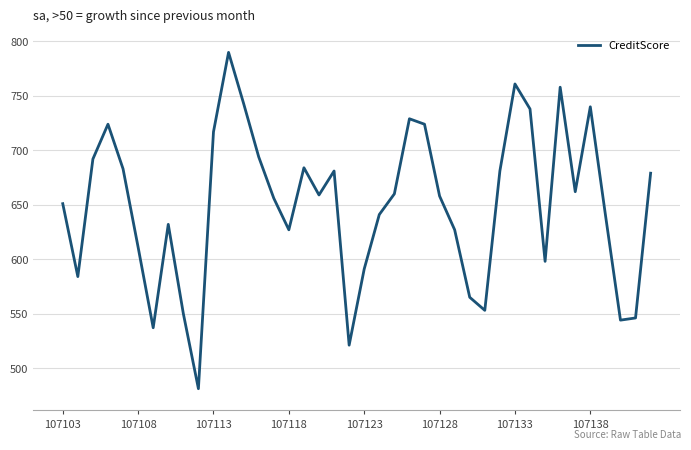

What is the difference between the maximum and minimum values?

309